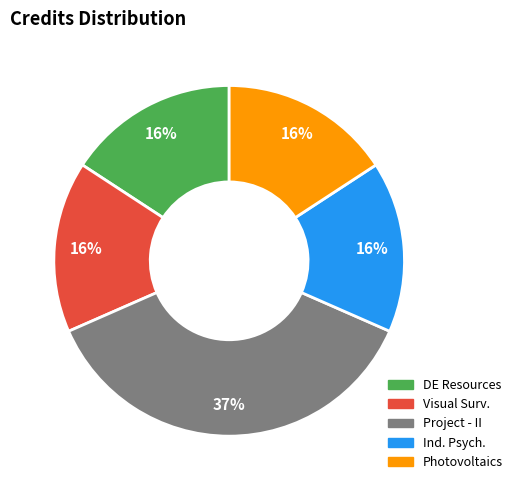

To the nearest percent, what is the difference between the largest and smallest slice percentages?

21%